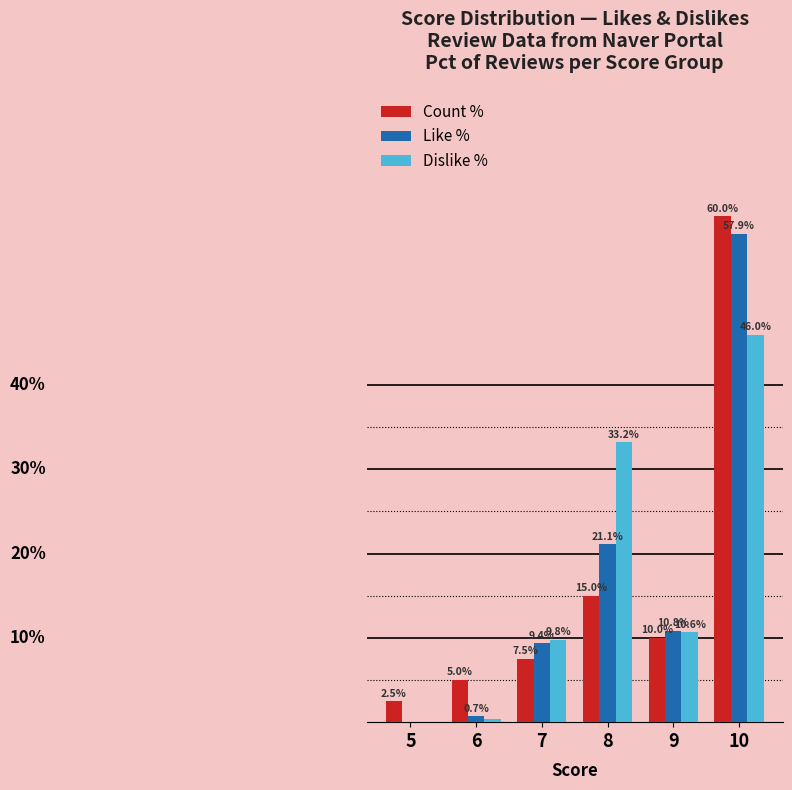

Which series changed the most between 5 and 9?

Like %